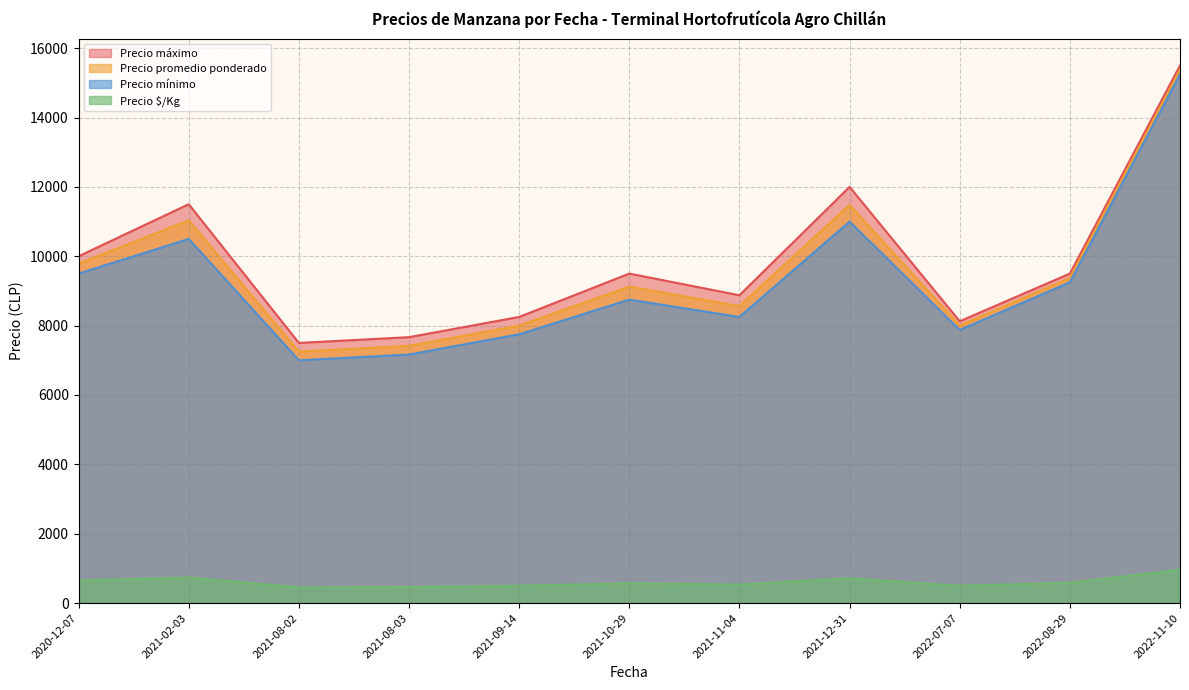

True or false: Precio $/Kg and Precio máximo cross at least once.

False